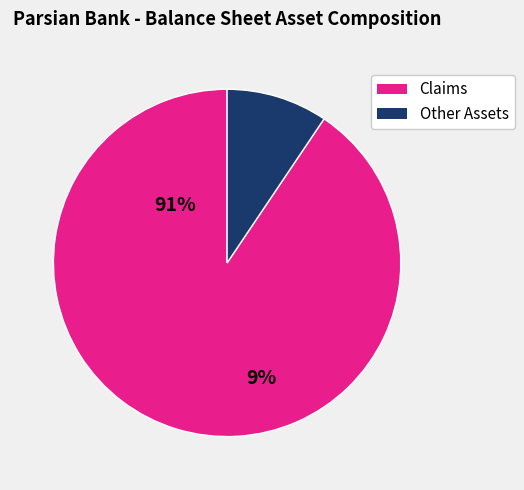

Is there a majority slice in this chart?

Yes